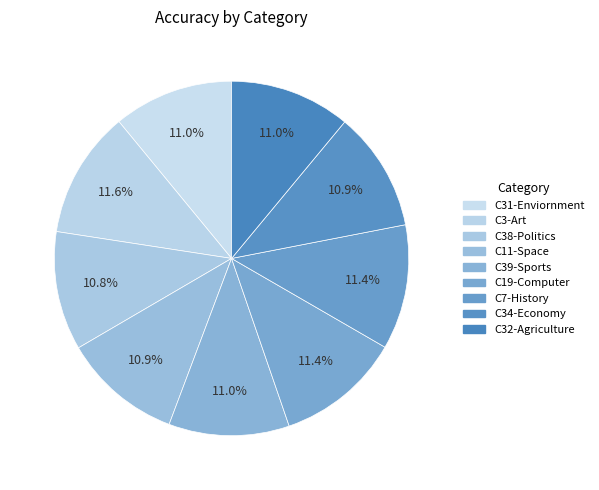

Count the number of slices in the pie.

9